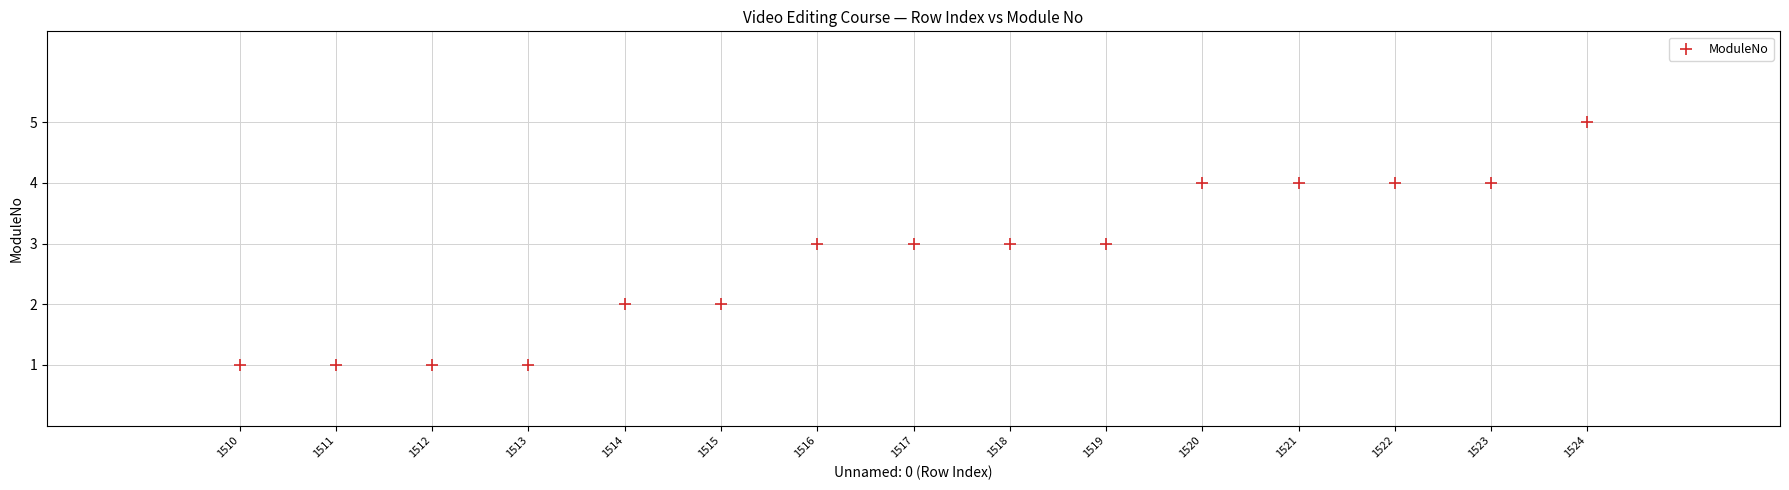

What is the range of X values (max minus min)?

14